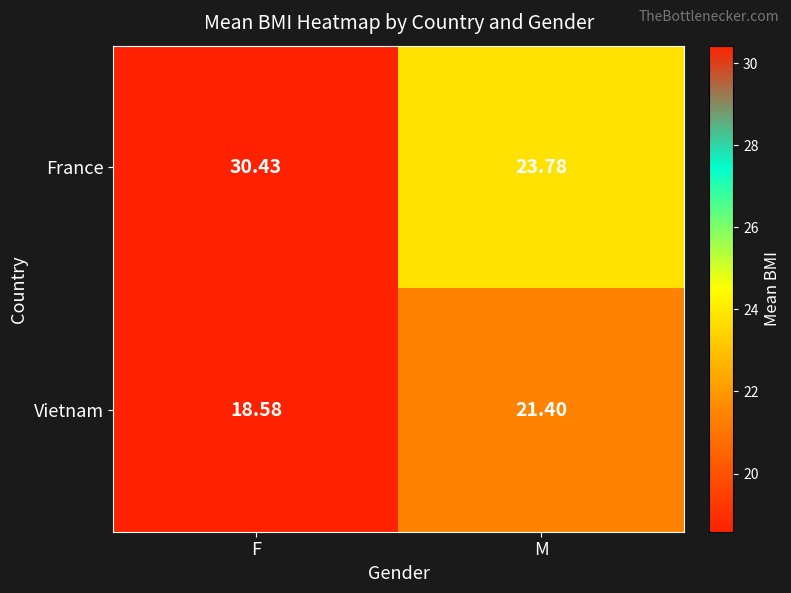

Which series has the largest range (max minus min)?

France